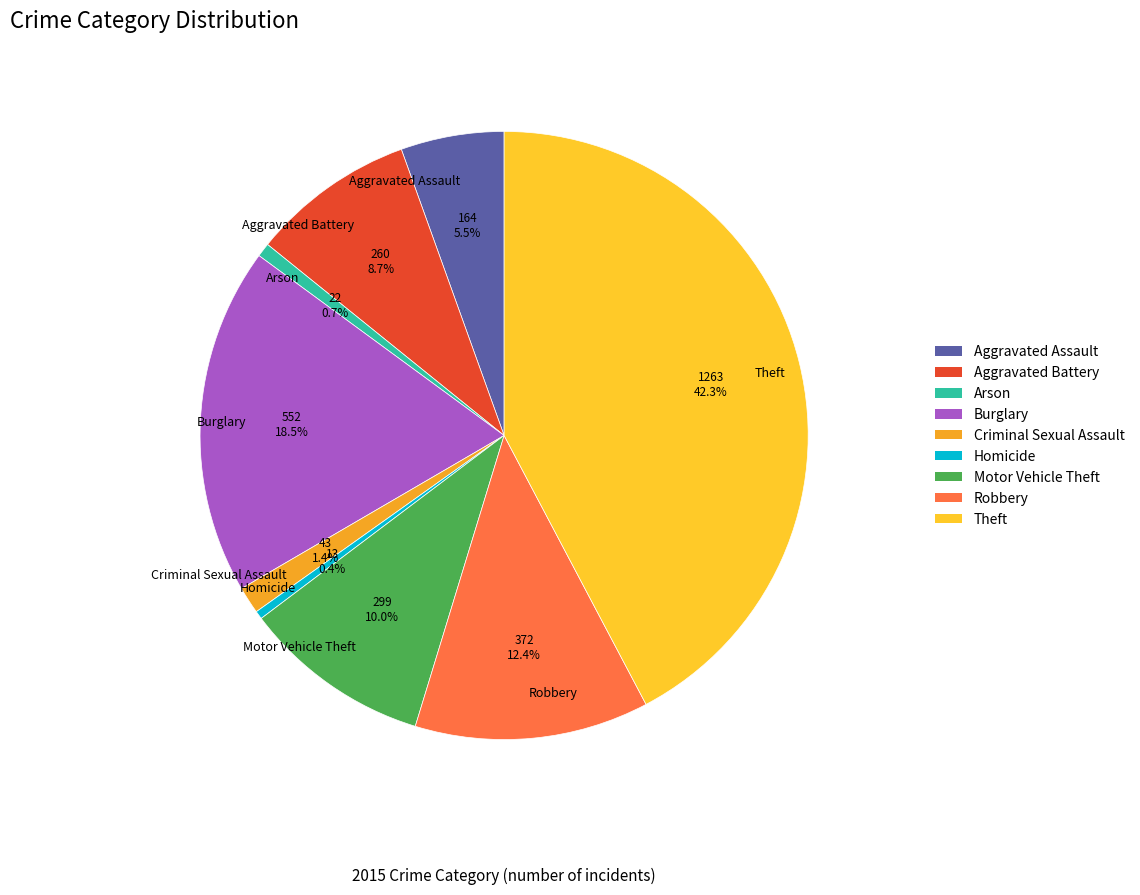

To the nearest percent, what percentage of the pie is Arson?

1%